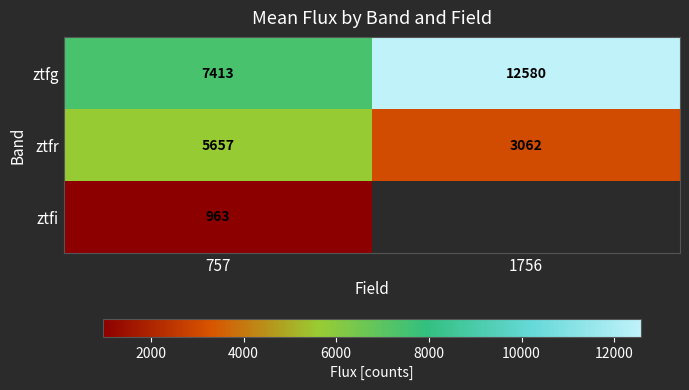

List the labels in order of ztfg value, largest first.

1756, 757